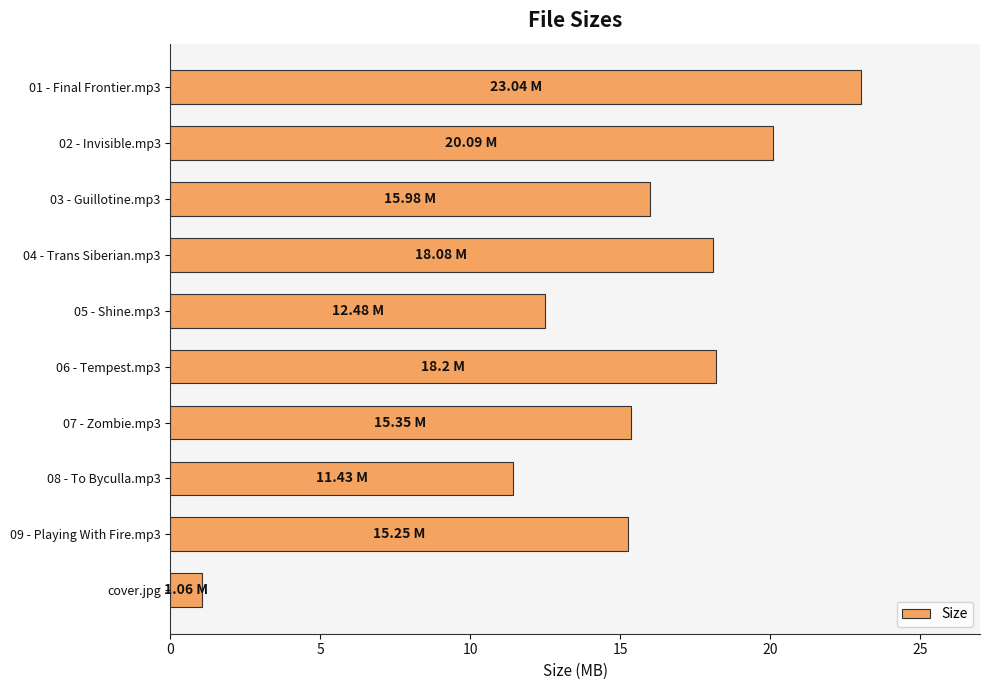

What is the sum of all values?

151.0